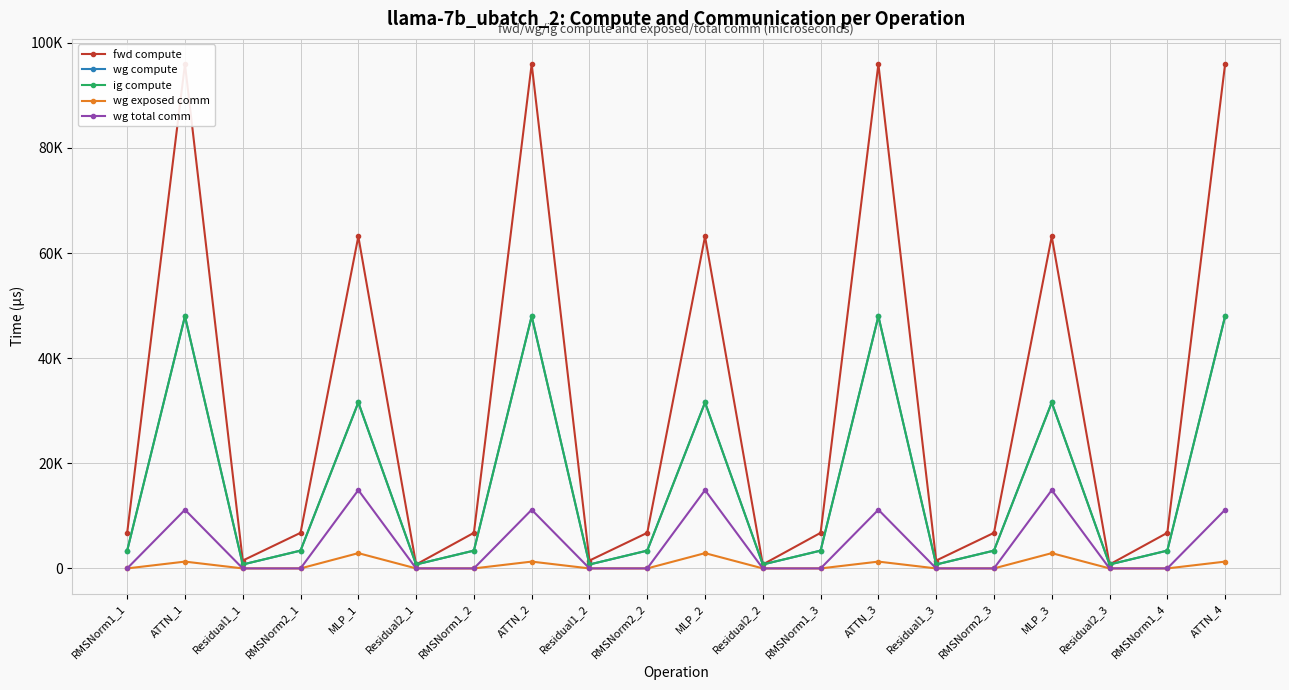

Reading left to right, list all the values displayed in this chart.

fwd compute: RMSNorm1_1=6771.5	ATTN_1=95959.3	Residual1_1=1495.3	RMSNorm2_1=6771.5	MLP_1=63156.5	Residual2_1=747.6	RMSNorm1_2=6771.5	ATTN_2=95959.3	Residual1_2=1495.3	RMSNorm2_2=6771.5	MLP_2=63156.5	Residual2_2=747.6	RMSNorm1_3=6771.5	ATTN_3=95959.3	Residual1_3=1495.3	RMSNorm2_3=6771.5	MLP_3=63156.5	Residual2_3=747.6	RMSNorm1_4=6771.5	ATTN_4=95959.3
wg compute: RMSNorm1_1=3385.7	ATTN_1=47979.6	Residual1_1=747.6	RMSNorm2_1=3385.7	MLP_1=31578.2	Residual2_1=747.6	RMSNorm1_2=3385.7	ATTN_2=47979.6	Residual1_2=747.6	RMSNorm2_2=3385.7	MLP_2=31578.2	Residual2_2=747.6	RMSNorm1_3=3385.7	ATTN_3=47979.6	Residual1_3=747.6	RMSNorm2_3=3385.7	MLP_3=31578.2	Residual2_3=747.6	RMSNorm1_4=3385.7	ATTN_4=47979.6
ig compute: RMSNorm1_1=3385.7	ATTN_1=47979.6	Residual1_1=747.6	RMSNorm2_1=3385.7	MLP_1=31578.2	Residual2_1=747.6	RMSNorm1_2=3385.7	ATTN_2=47979.6	Residual1_2=747.6	RMSNorm2_2=3385.7	MLP_2=31578.2	Residual2_2=747.6	RMSNorm1_3=3385.7	ATTN_3=47979.6	Residual1_3=747.6	RMSNorm2_3=3385.7	MLP_3=31578.2	Residual2_3=747.6	RMSNorm1_4=3385.7	ATTN_4=47979.6
wg exposed comm: RMSNorm1_1=0.0	ATTN_1=1293.4	Residual1_1=0.0	RMSNorm2_1=0.0	MLP_1=2905.1	Residual2_1=0.0	RMSNorm1_2=0.0	ATTN_2=1293.4	Residual1_2=0.0	RMSNorm2_2=0.0	MLP_2=2905.1	Residual2_2=0.0	RMSNorm1_3=0.0	ATTN_3=1293.4	Residual1_3=0.0	RMSNorm2_3=0.0	MLP_3=2905.1	Residual2_3=0.0	RMSNorm1_4=0.0	ATTN_4=1293.4
wg total comm: RMSNorm1_1=0.0	ATTN_1=11160.8	Residual1_1=0.0	RMSNorm2_1=0.0	MLP_1=14903.8	Residual2_1=0.0	RMSNorm1_2=0.0	ATTN_2=11160.8	Residual1_2=0.0	RMSNorm2_2=0.0	MLP_2=14903.8	Residual2_2=0.0	RMSNorm1_3=0.0	ATTN_3=11160.8	Residual1_3=0.0	RMSNorm2_3=0.0	MLP_3=14903.8	Residual2_3=0.0	RMSNorm1_4=0.0	ATTN_4=11160.8